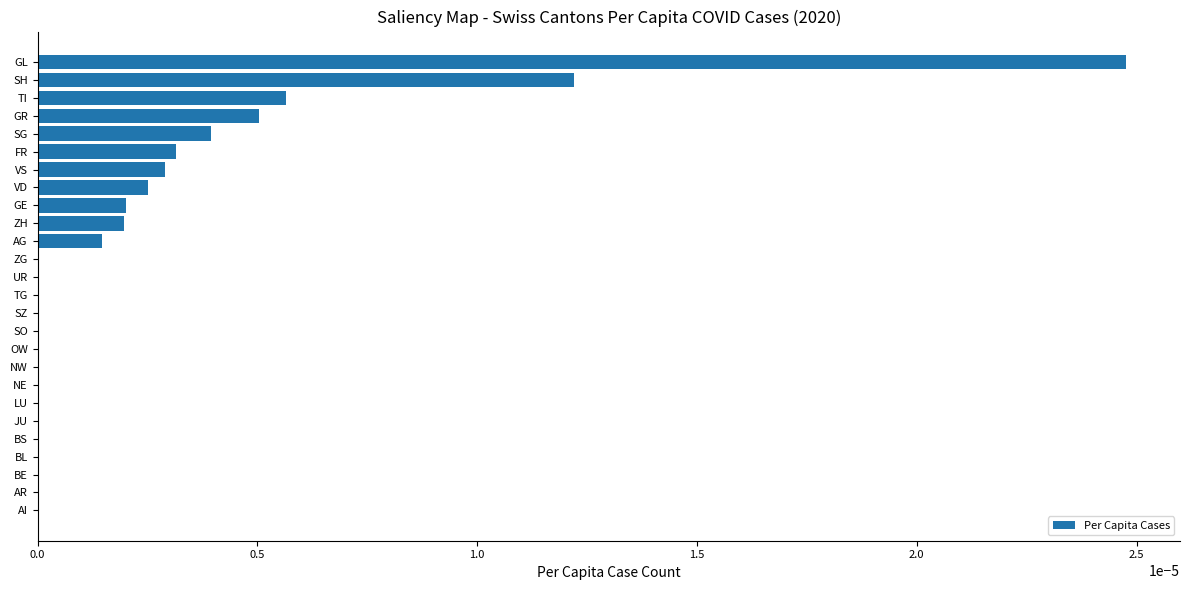

Is it true that the value at AG is 0.0?

True